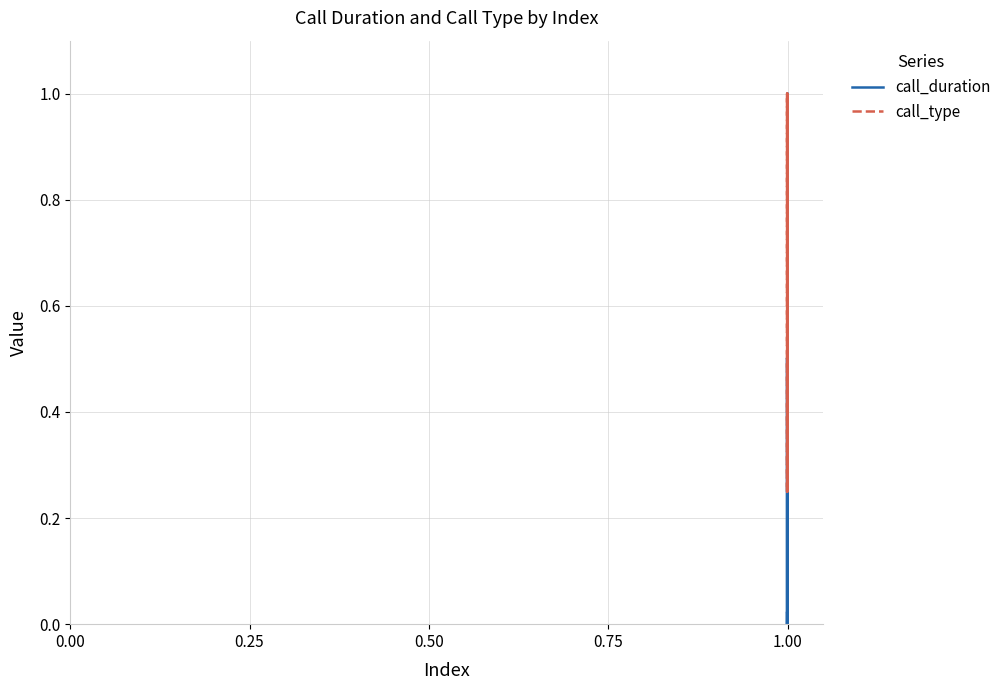

What is the maximum value shown in the chart?

1.0